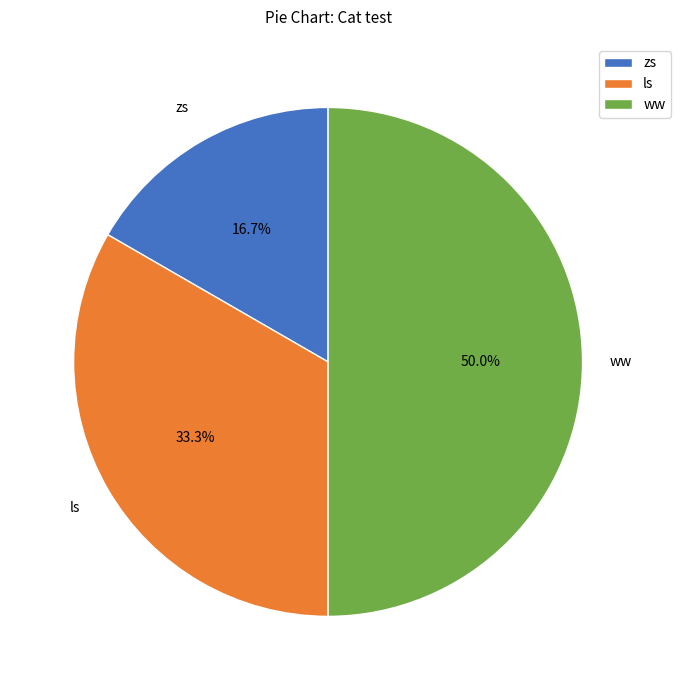

Count the number of slices in the pie.

3